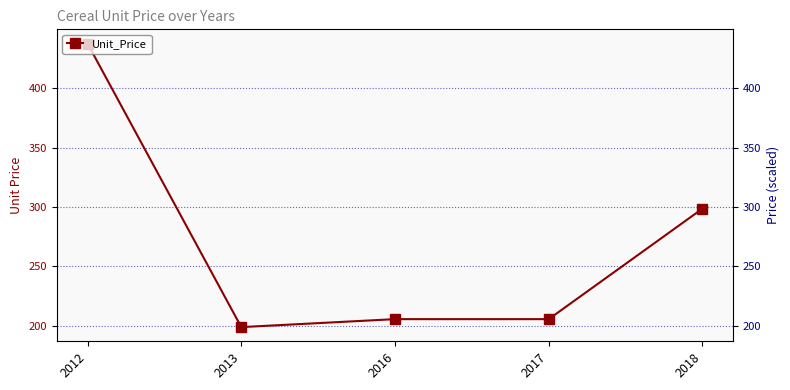

Reading right to left, what are all the values shown in this chart?

2018=298.6	2017=205.7	2016=205.7	2013=199.0	2012=437.5